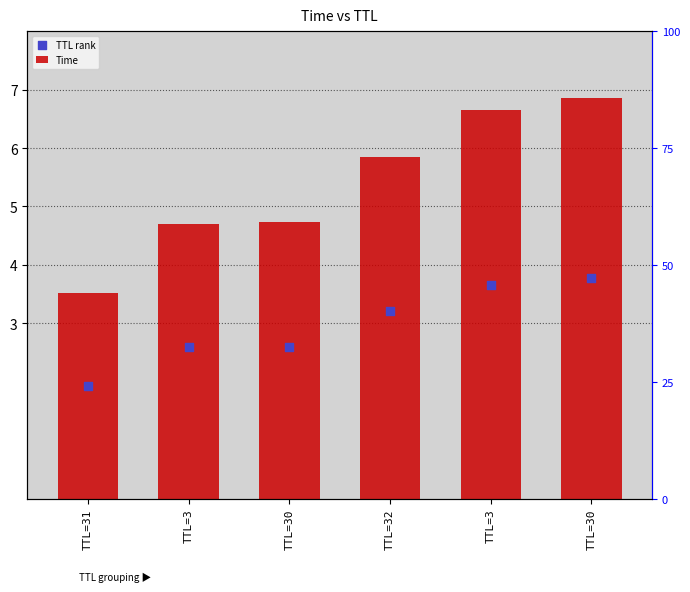

What are all the series names shown in the legend?

Time, TTL rank